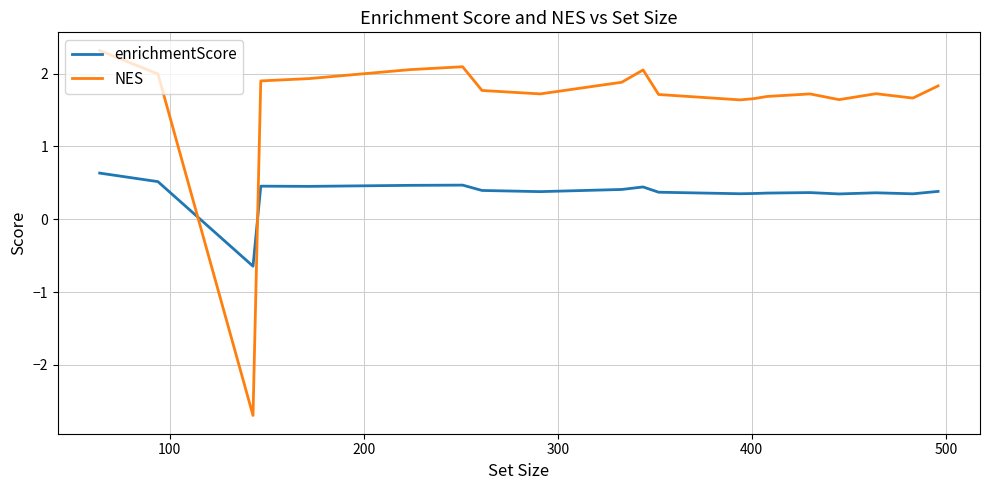

Is this an area chart (filled region under the line)?

No